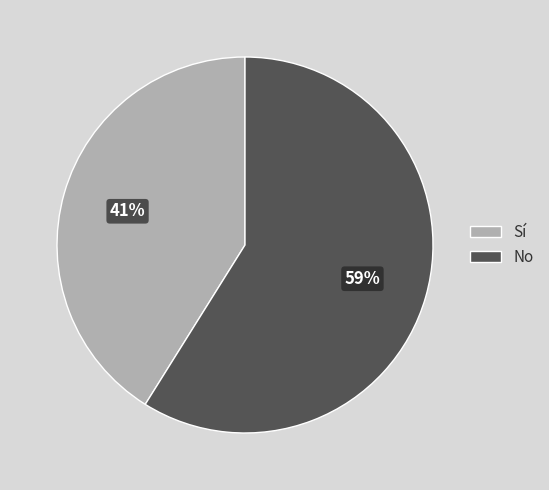

To the nearest percent, what is the difference between the Sí and No slice percentages?

18%